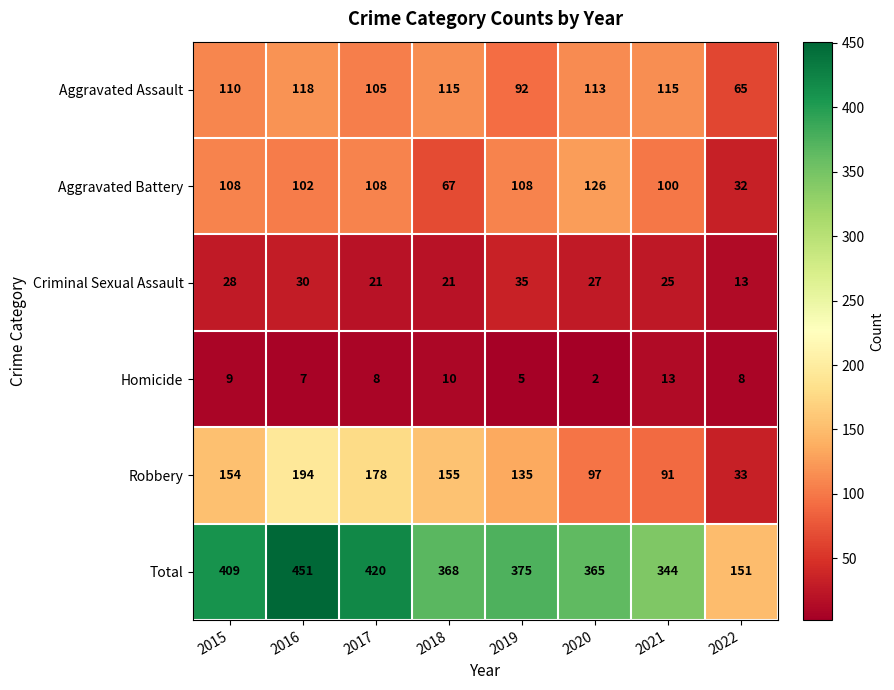

What is the sum of all Total values?

2883